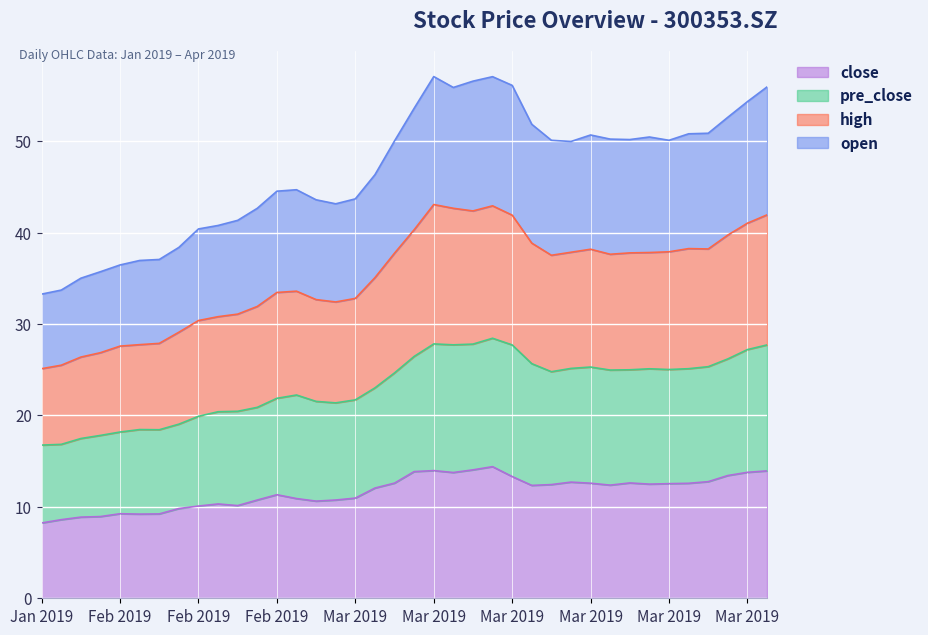

What is the minimum value for close?

8.2